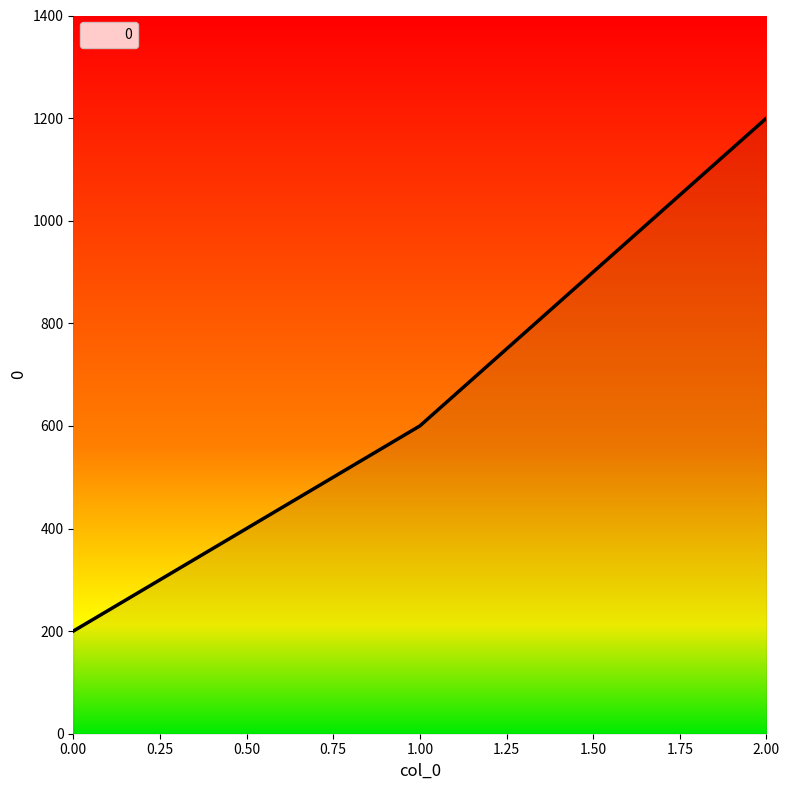

List the labels in order of value, largest first.

2.00, 1.00, 0.00